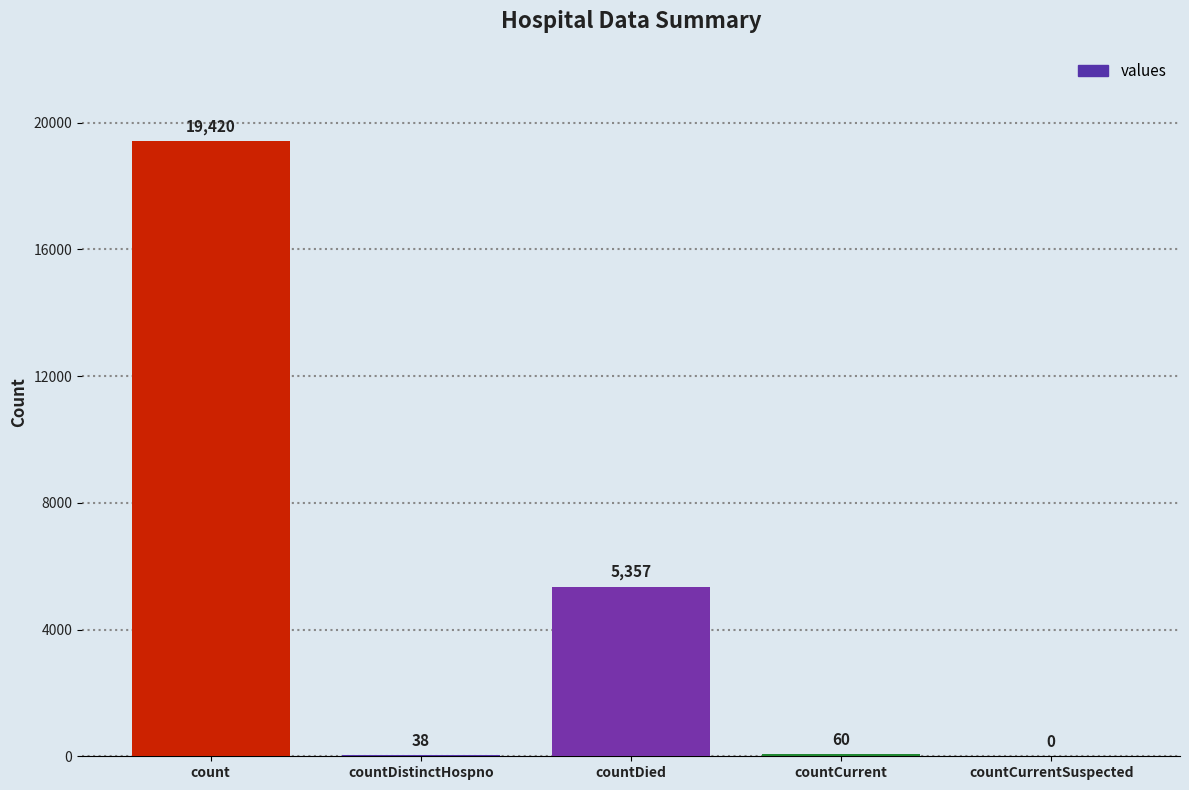

At which label does the data first exceed 60?

count